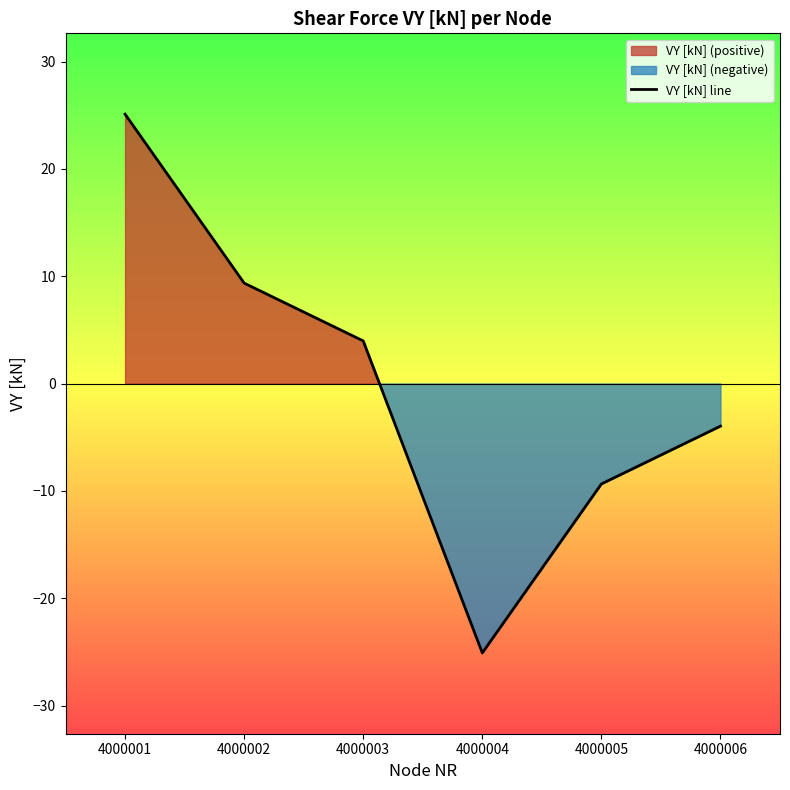

At which label is the value closest to 0?

4000006